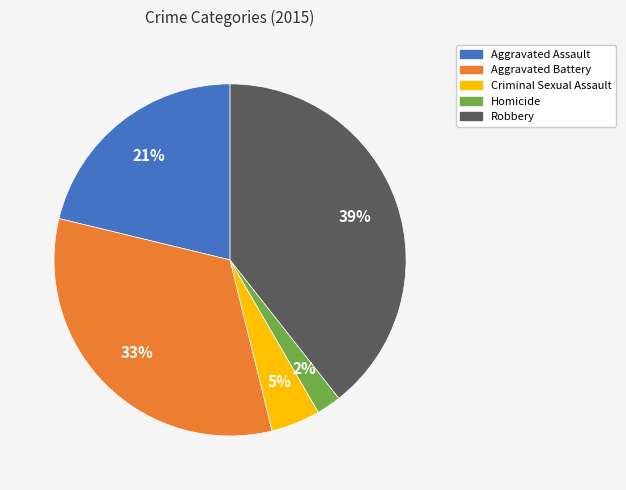

To the nearest percent, what portion does Aggravated Battery represent?

33%